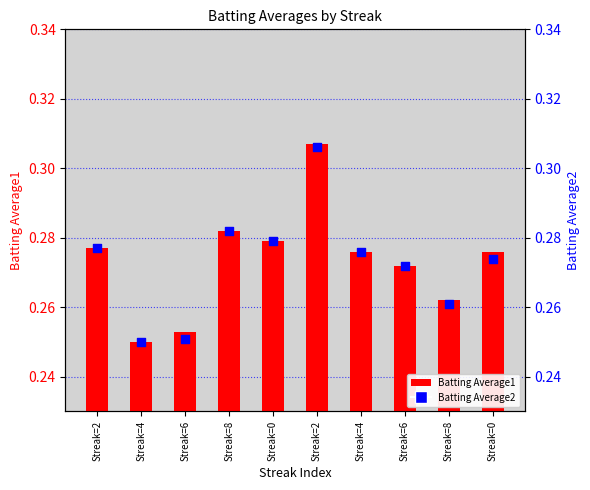

Which series reaches the maximum Y coordinate?

Batting Average1